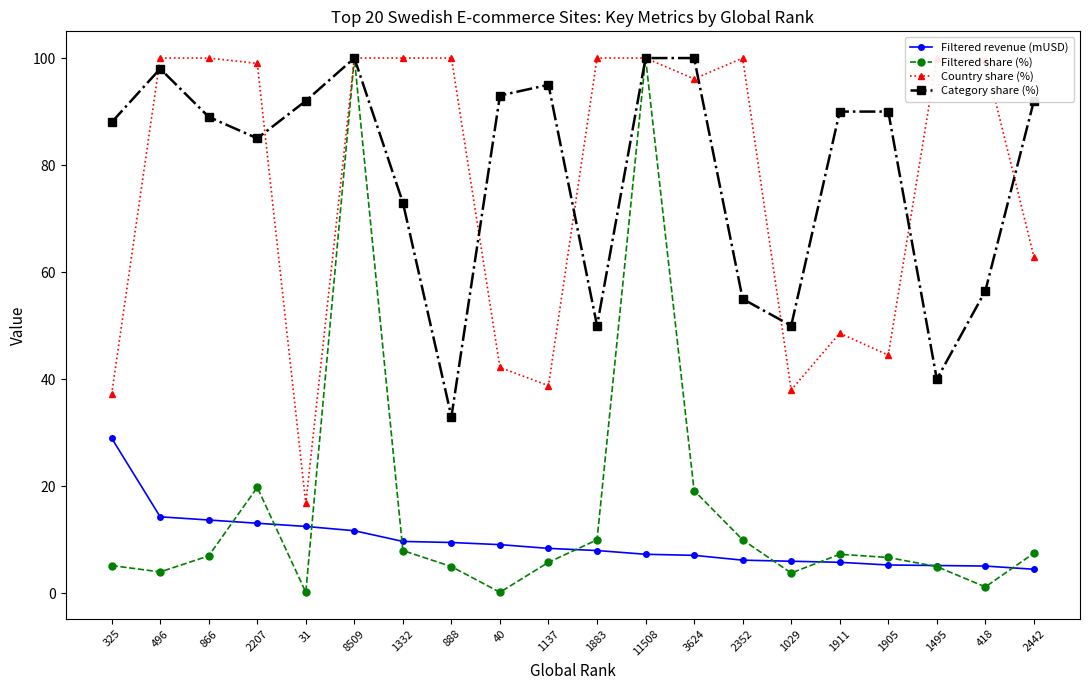

What are all the series names shown in the legend?

Filtered revenue (mUSD), Filtered share (%), Country share (%), Category share (%)